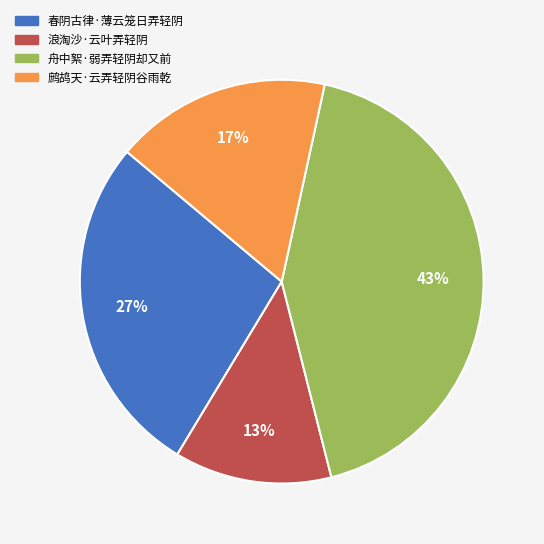

Does any single category account for the majority?

No